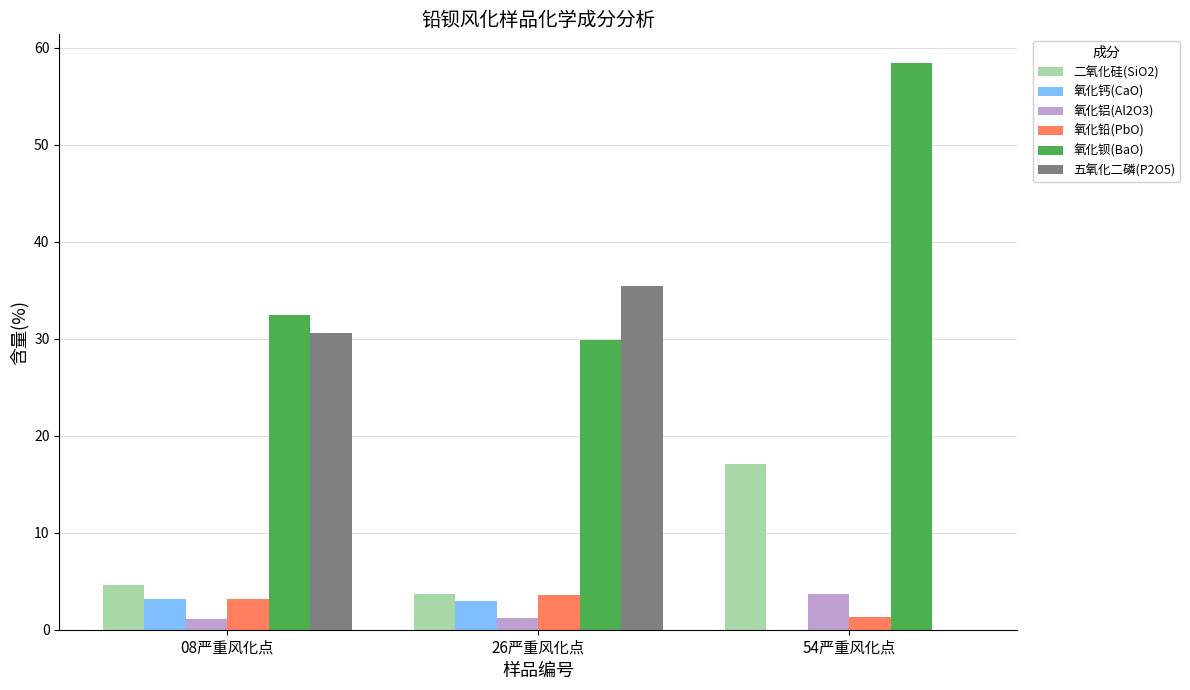

Is it true that 氧化铝(Al2O3) equals 1.1 at 08严重风化点?

True